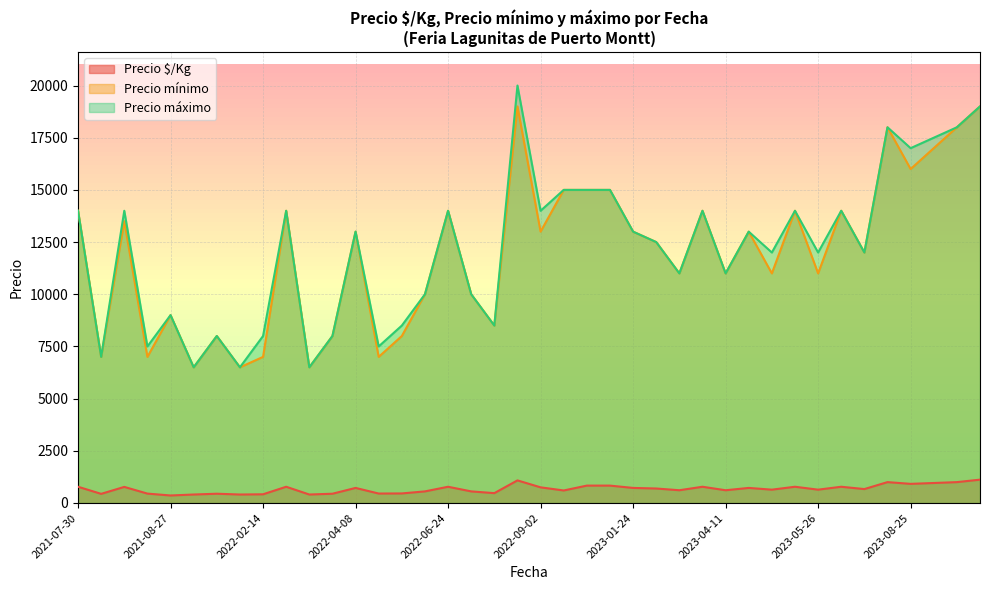

Does the chart display data point markers on the line(s)?

No